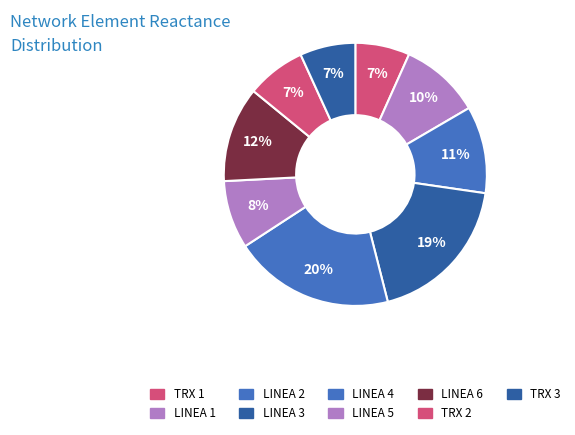

How many segments does this pie chart have?

9